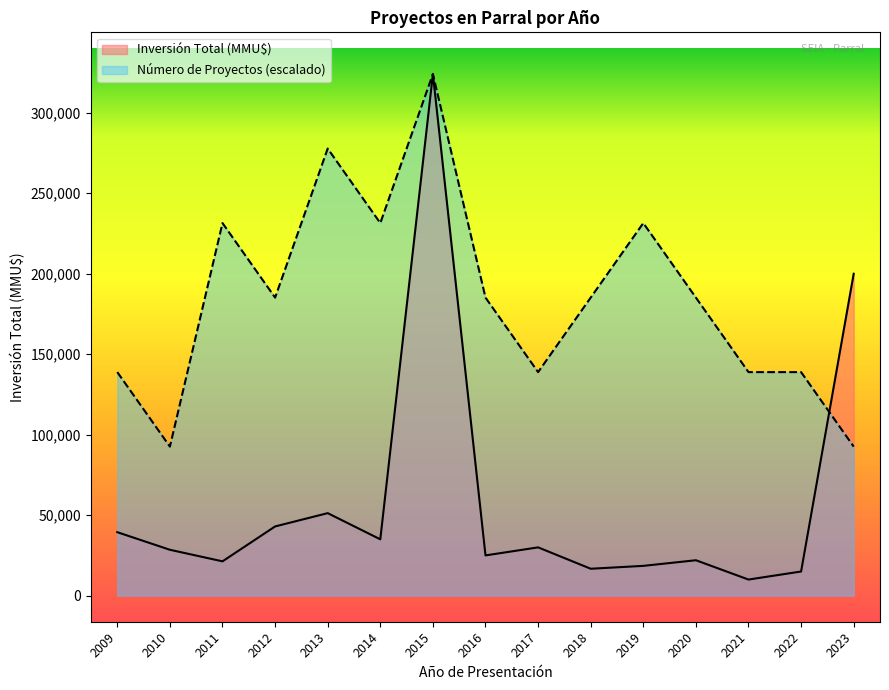

How many interior local valleys does the Número de Proyectos series have?

4